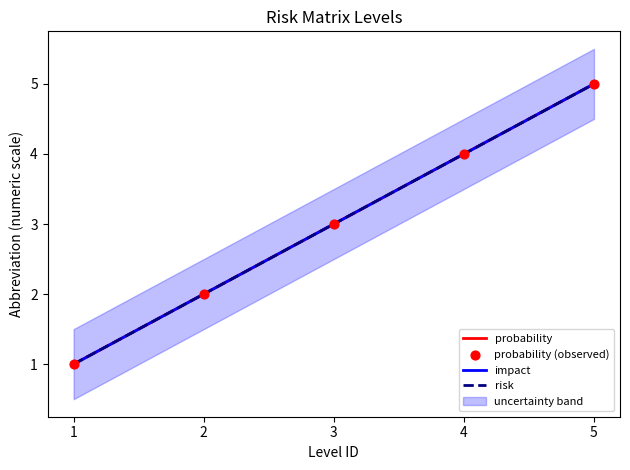

Is the value of risk at 1 greater than the value of probability (observed) at 1?

No